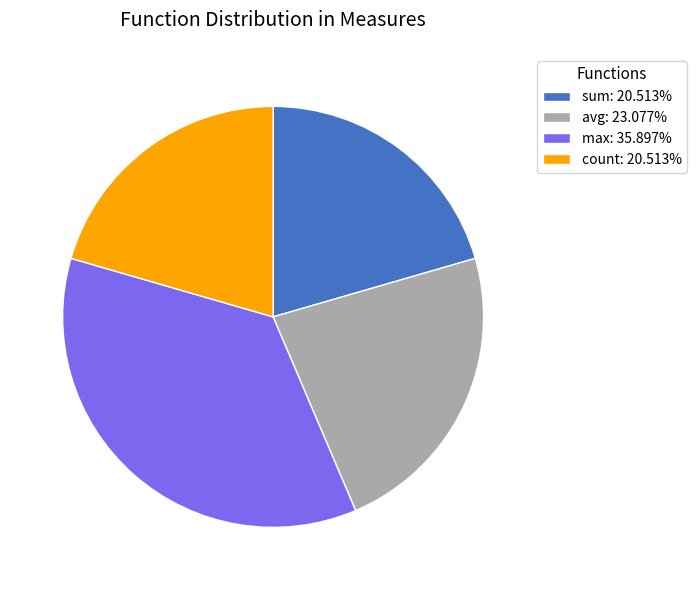

Combined, do sum: 20.513% and max: 35.897% account for over 50%?

Yes